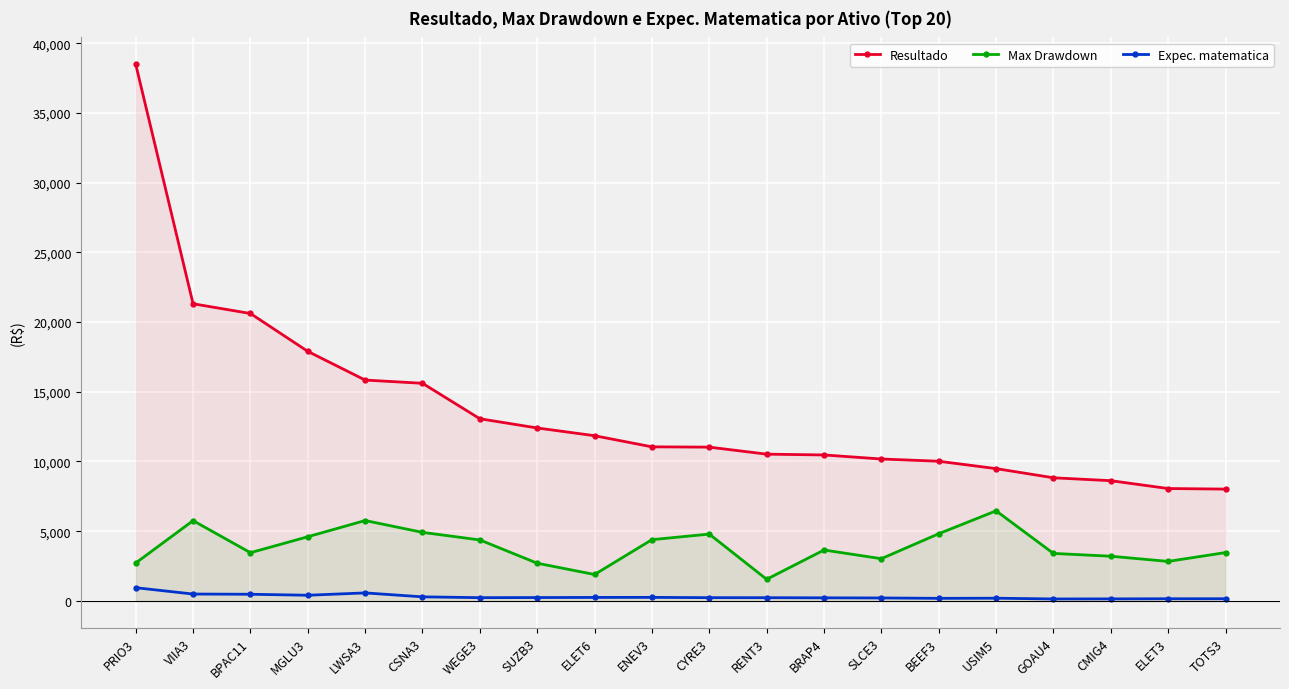

What is the sum of the Expec. matematica values at BEEF3 and MGLU3?

588.9